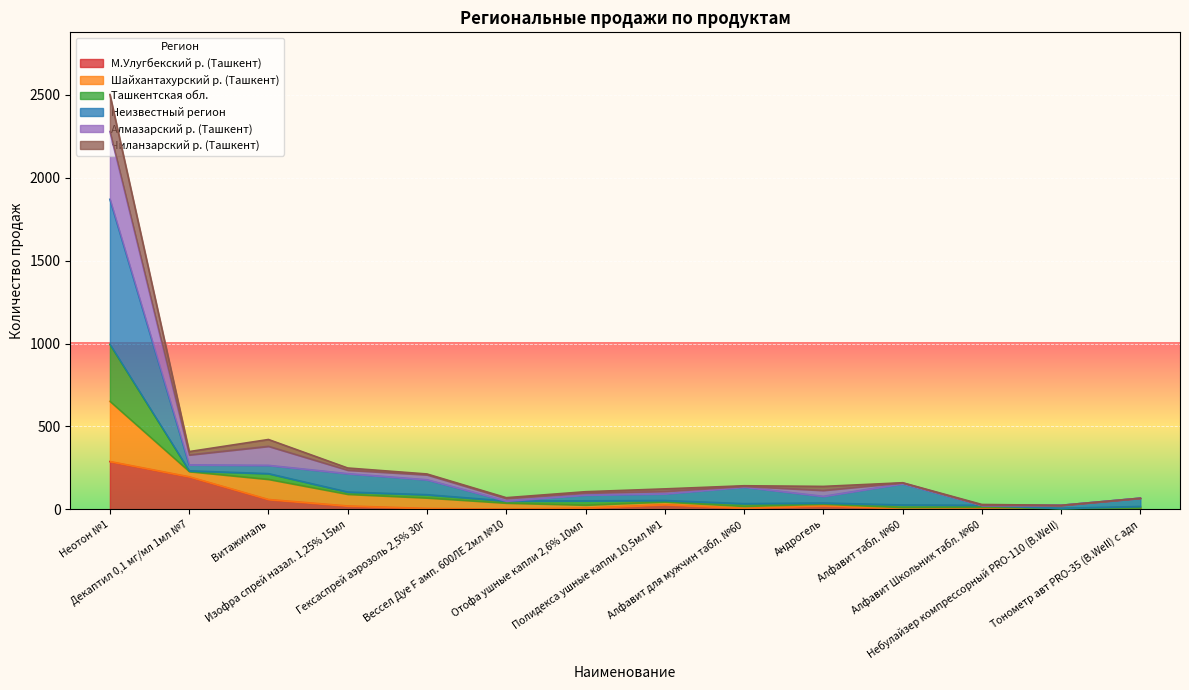

What is the label of the 9th point from the left?

Алфавит для мужчин табл. №60